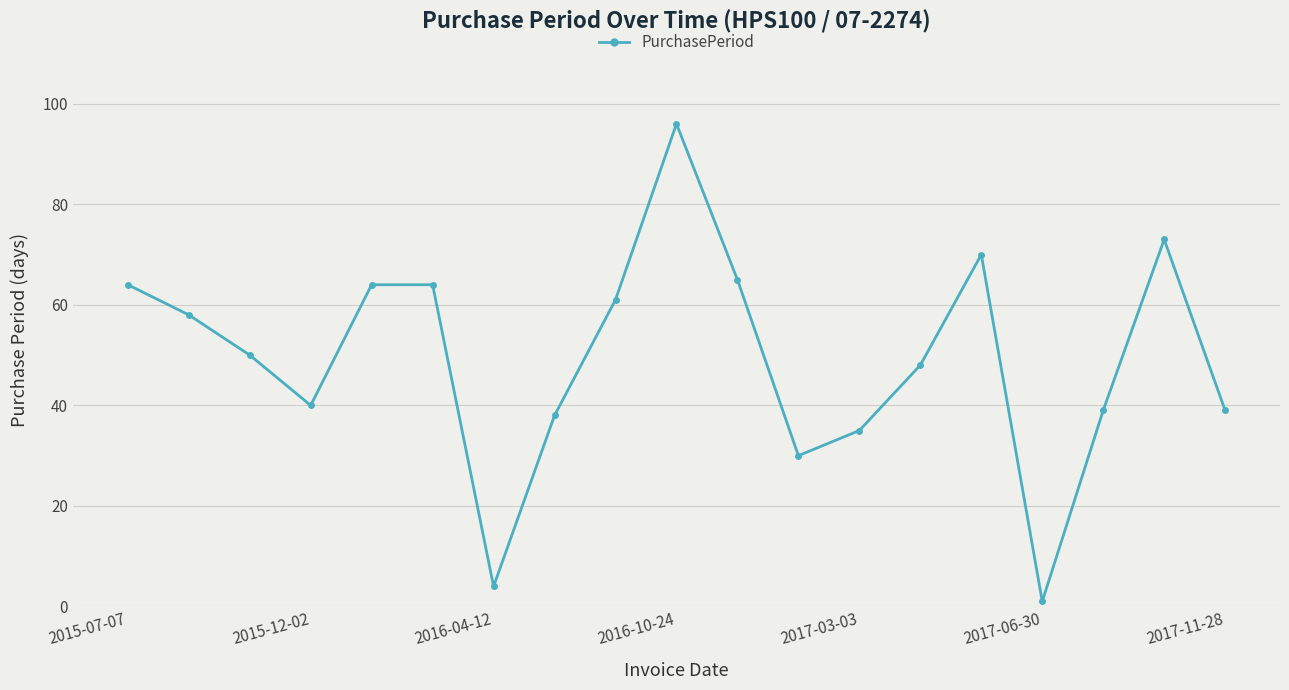

Does the chart have visible grid lines?

Yes